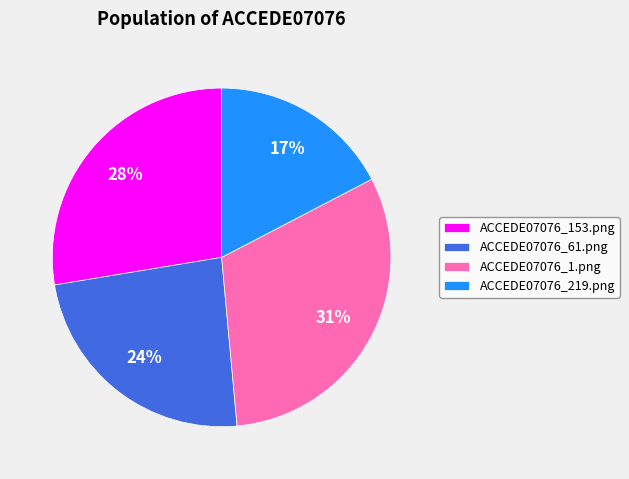

What percentage is the ACCEDE07076_219.png slice, to the nearest percent?

17%